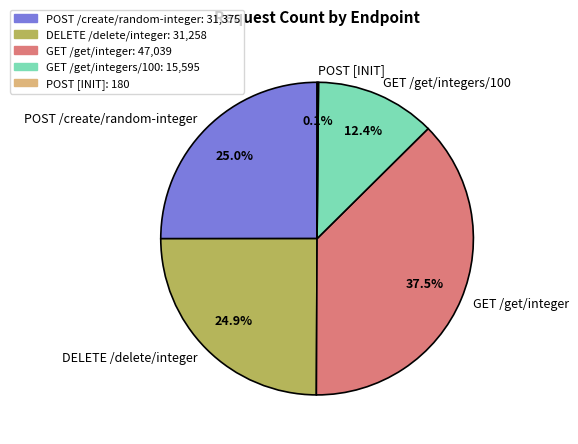

The GET /get/integer slice represents 31% of the pie. True or false?

False